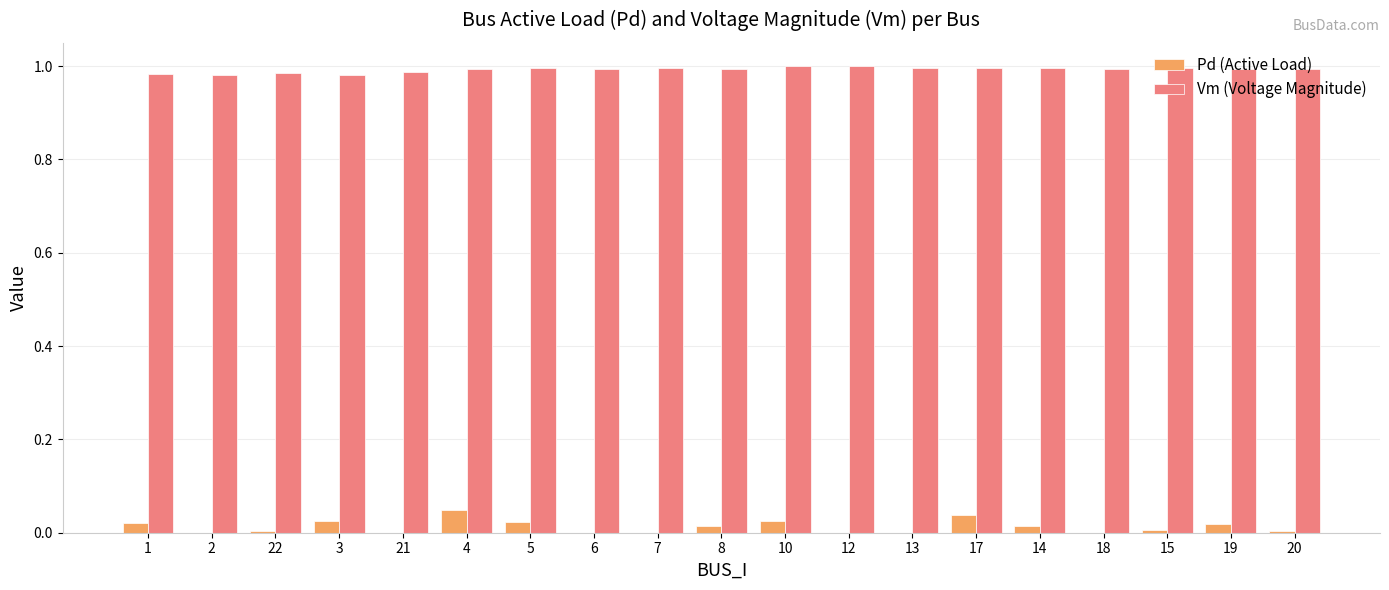

Is the value of Pd (Active Load) at 2 greater than the value of Vm (Voltage Magnitude) at 22?

No